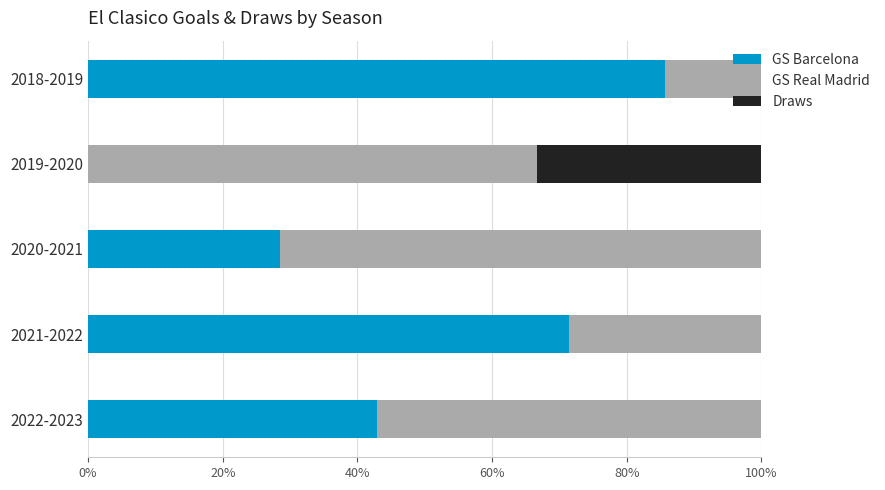

What is the maximum value for GS Barcelona?

85.7